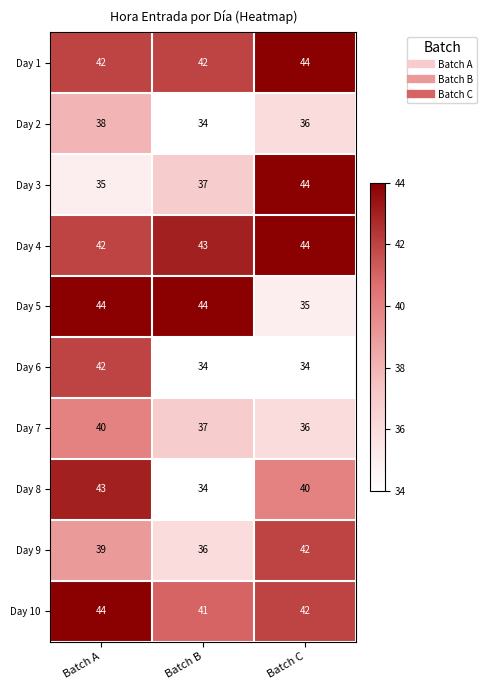

What is the total value across all series at Batch A?

409